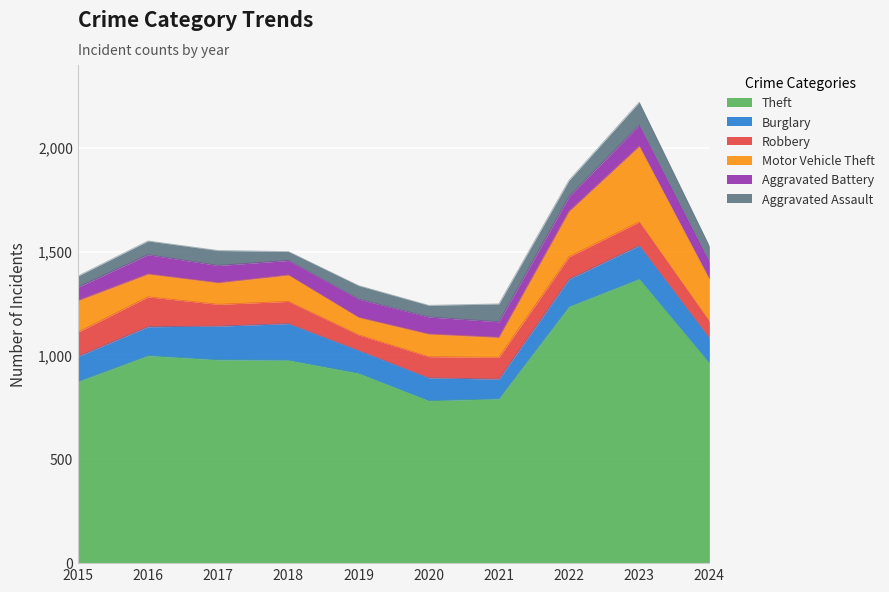

Is it true that Theft equals 1235 at 2022?

True